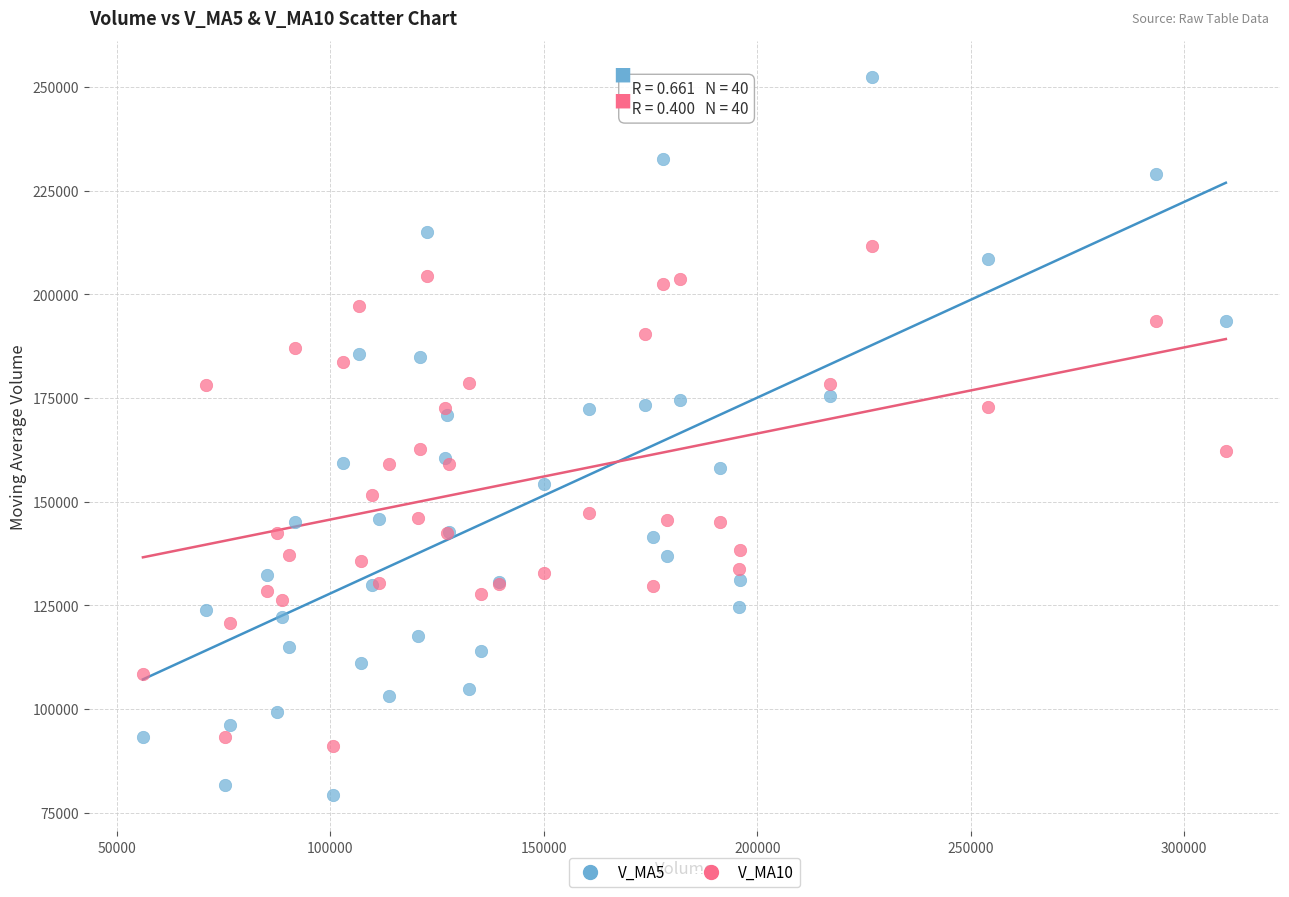

Which series reaches the maximum Y coordinate?

V_MA5